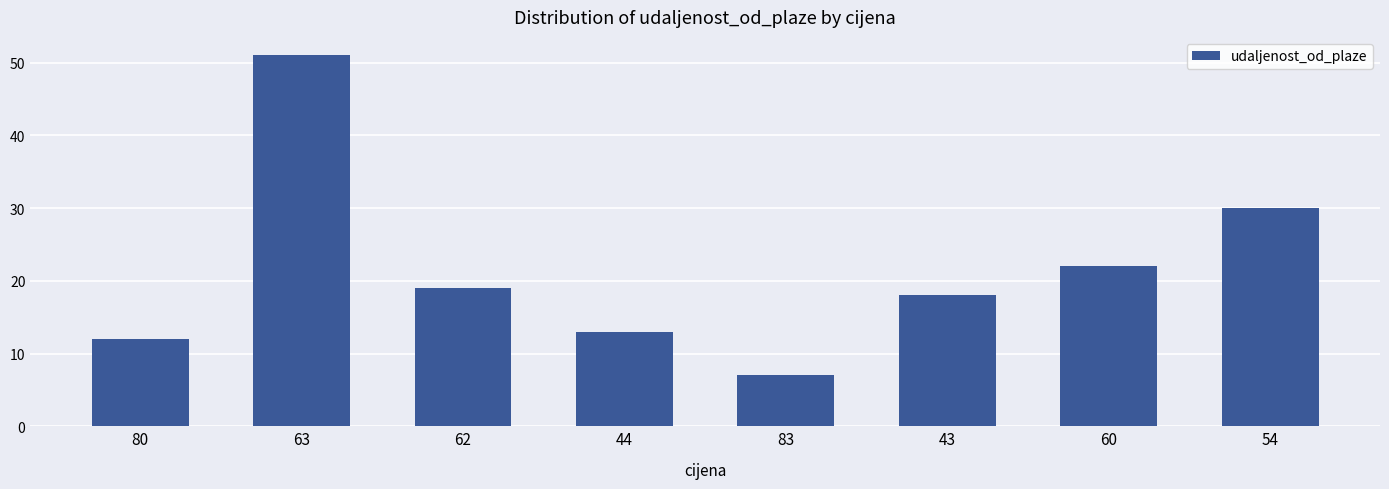

What is the sum of the values at 80 and 44?

25